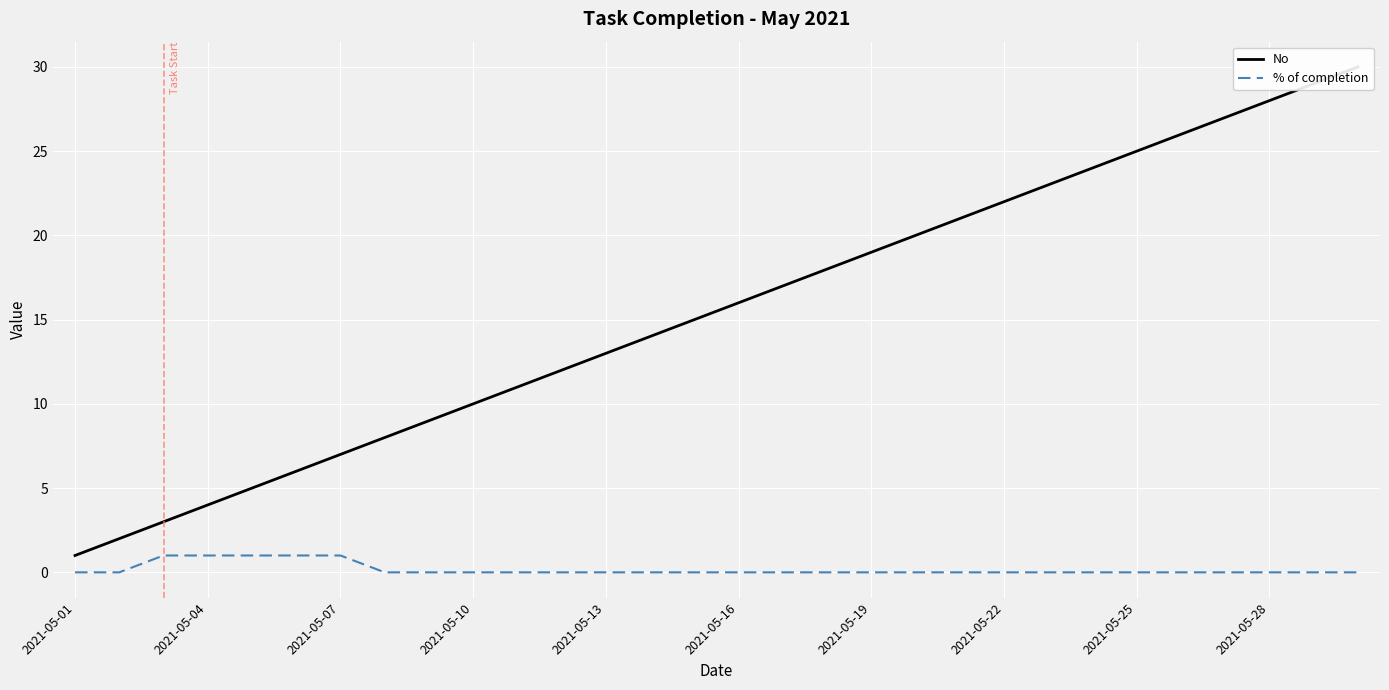

What is the sum of all No values?

465